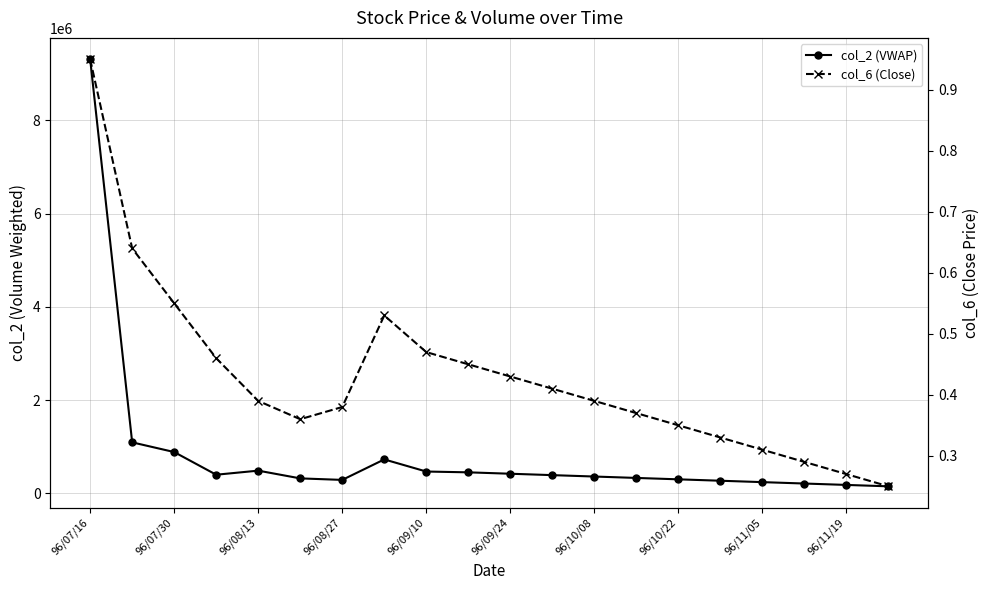

Does the chart have visible grid lines?

Yes